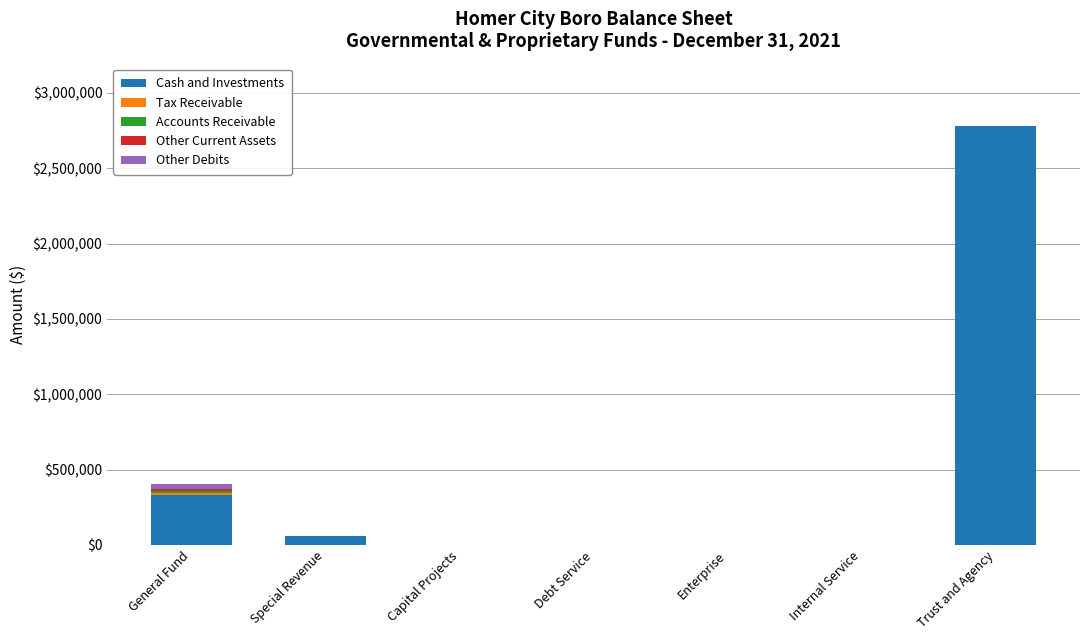

How many categories are shown in the chart?

7